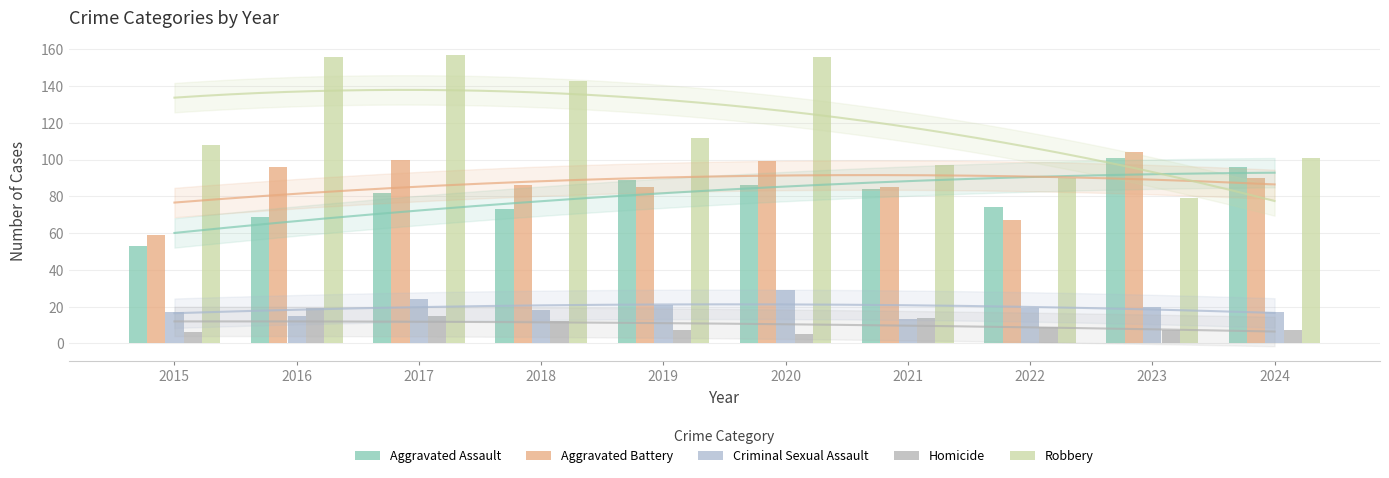

List the series in order of their peak value, highest first.

Robbery, Aggravated Battery, Aggravated Assault, Criminal Sexual Assault, Homicide